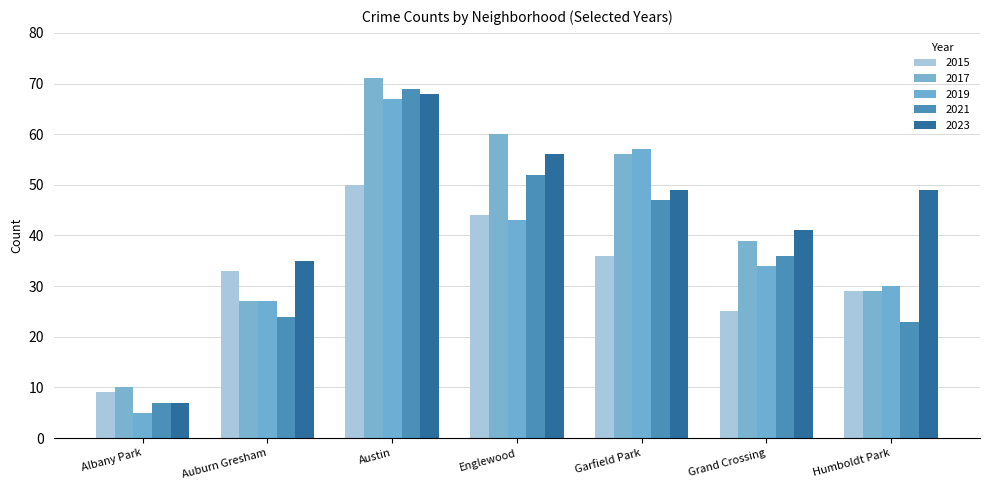

What is the value of the 2019 bar at the 1st from the left?

5